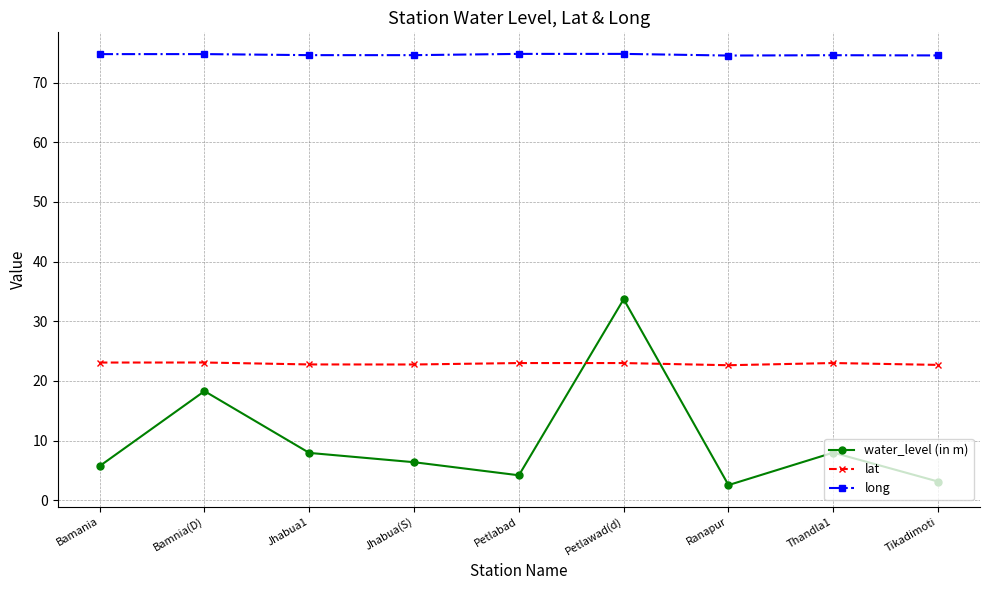

What is the difference between the long values at Jhabua(S) and Petlawad(d)?

0.2